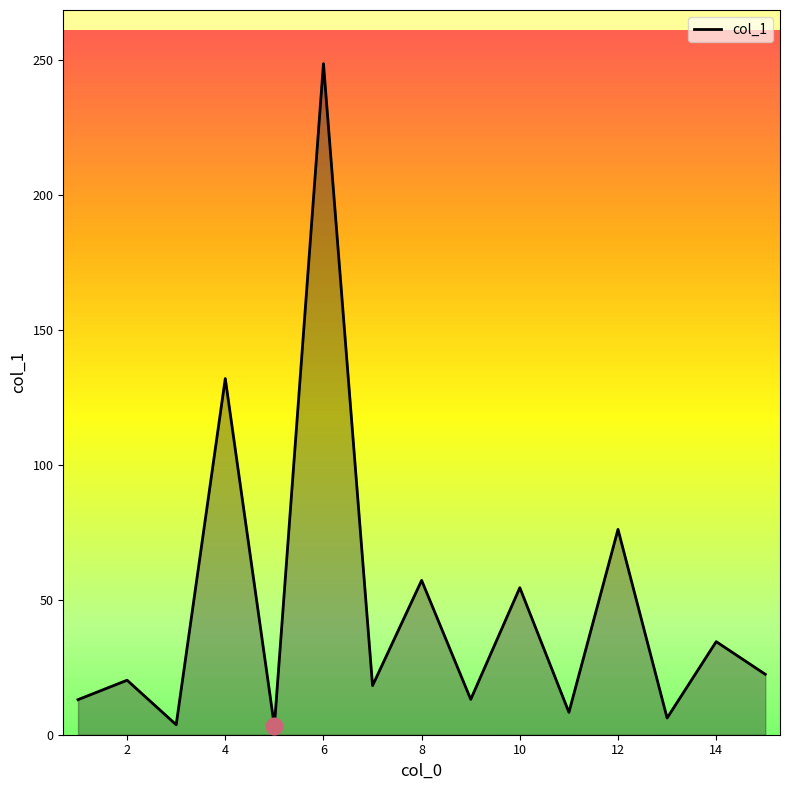

What is the difference between the maximum and minimum values?

245.5